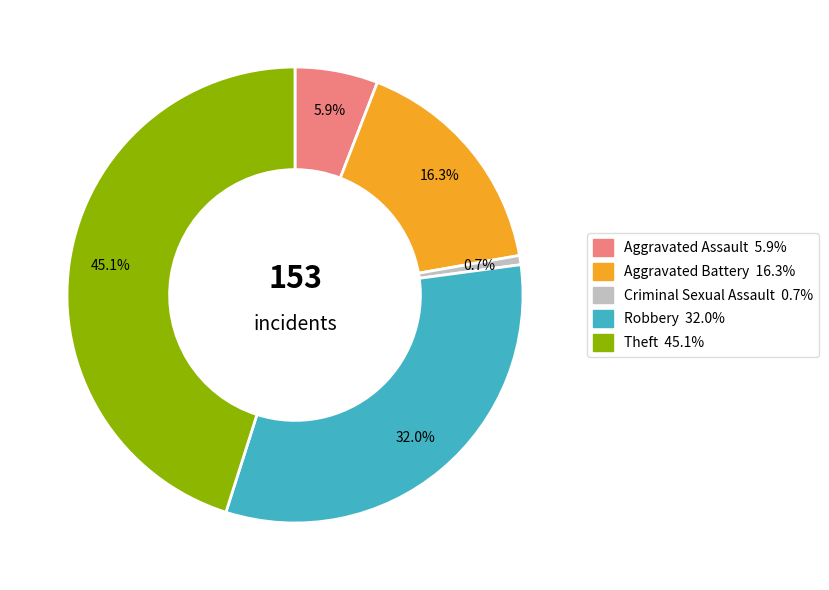

How many segments does this pie chart have?

5